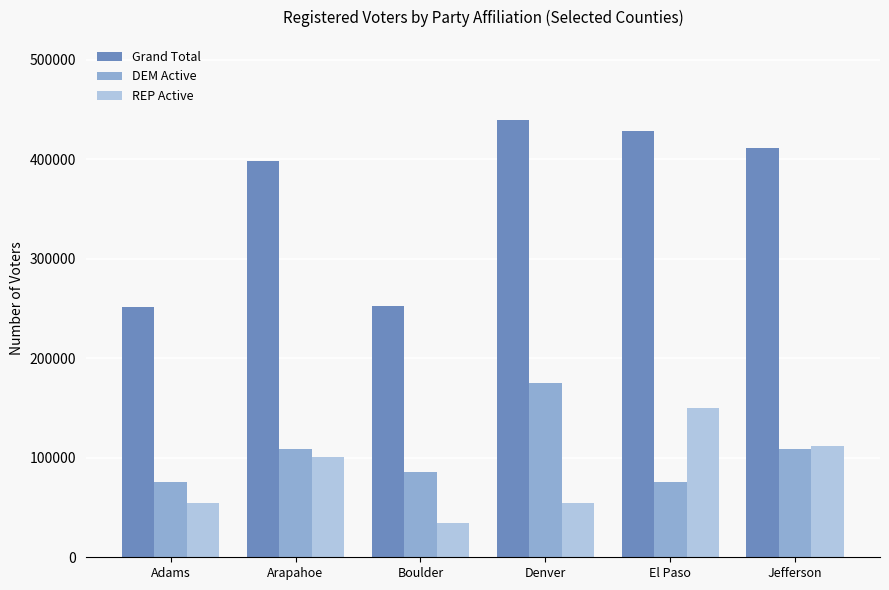

Which label corresponds to the largest value in the chart?

Denver